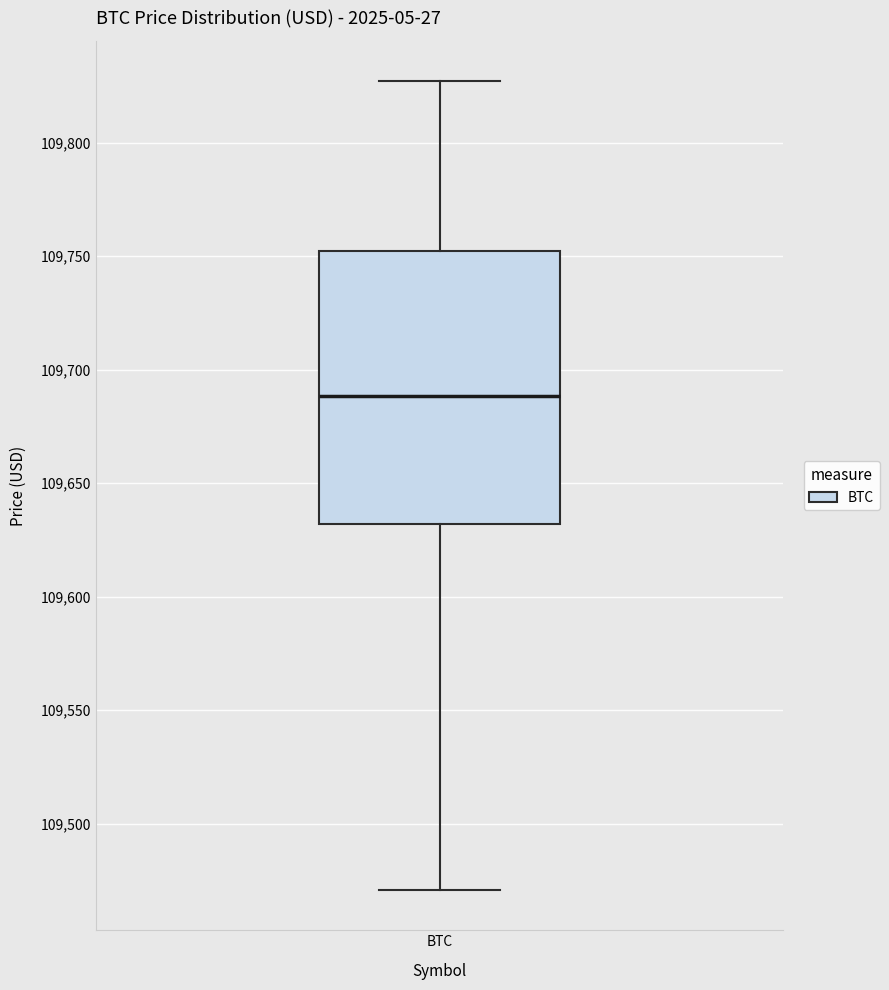

Read this box plot against the y-axis: the position of the median line, the range covered by the box, and the ends of both whiskers. The values are not printed on the chart, so give them approximately, as read against the axis.

median 109690, box 109630 to 109750, whiskers 109470 to 109825